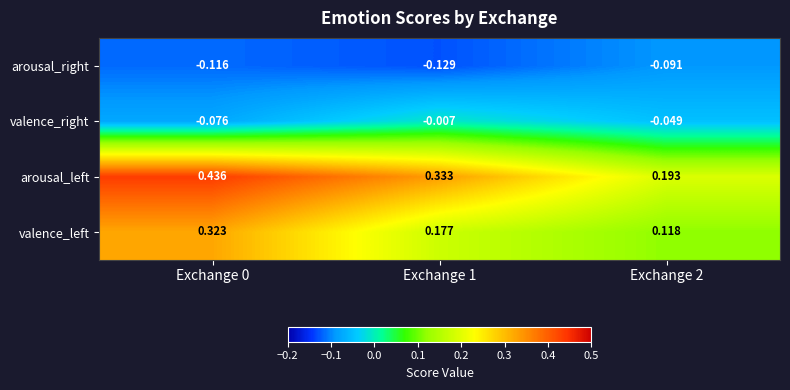

What is the difference between the highest and lowest values at Exchange 0?

0.6